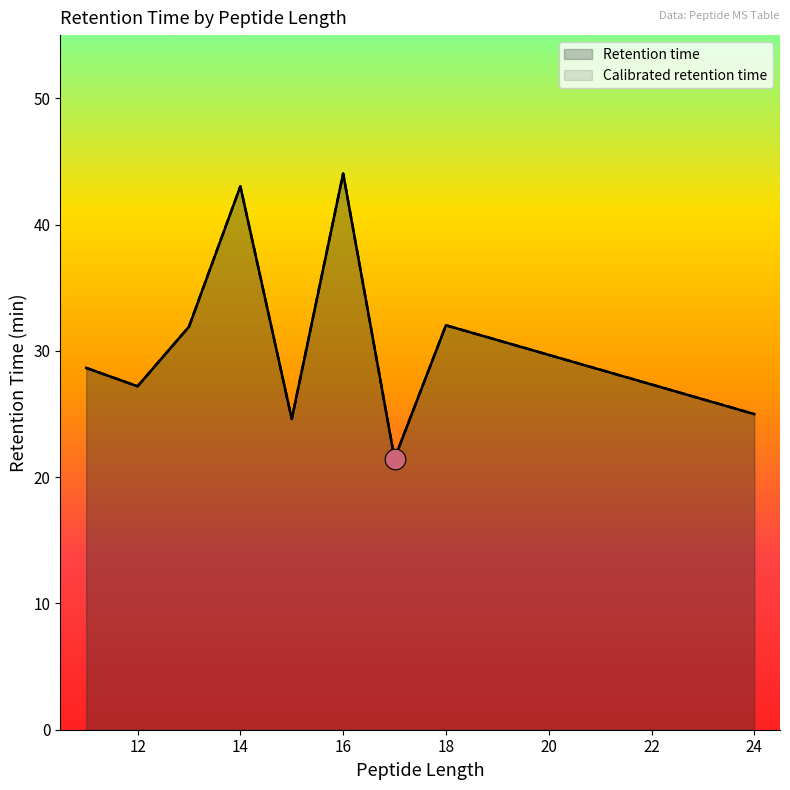

Which series contains the lowest Y value?

Retention time